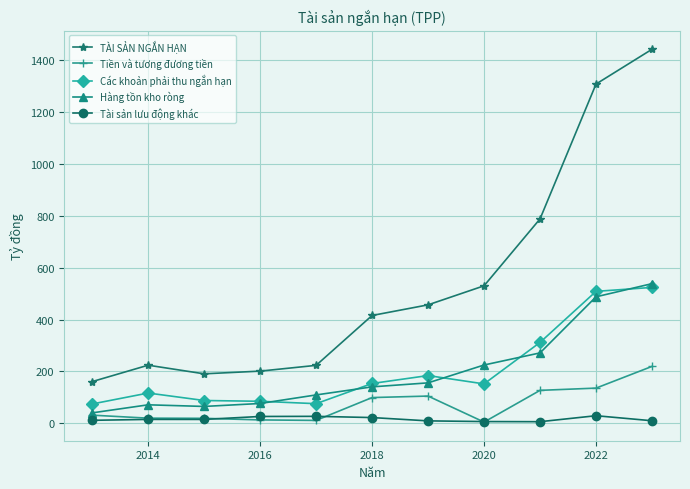

What is the maximum value for Các khoản phải thu ngắn hạn?

524.1